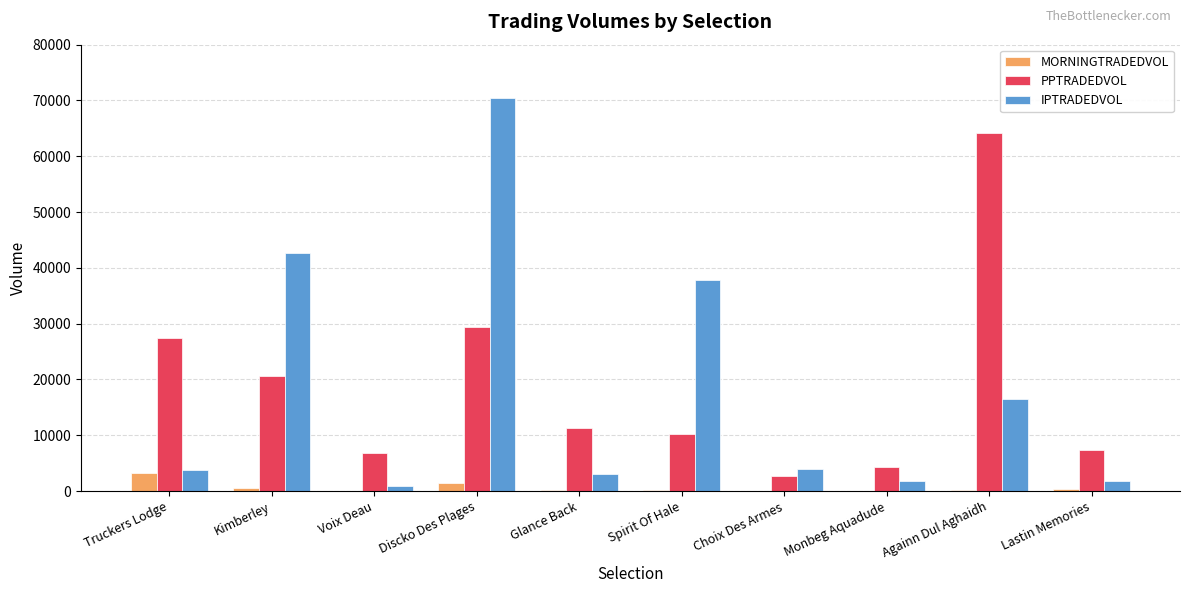

Is the value of PPTRADEDVOL at Lastin Memories greater than the value of IPTRADEDVOL at Kimberley?

No